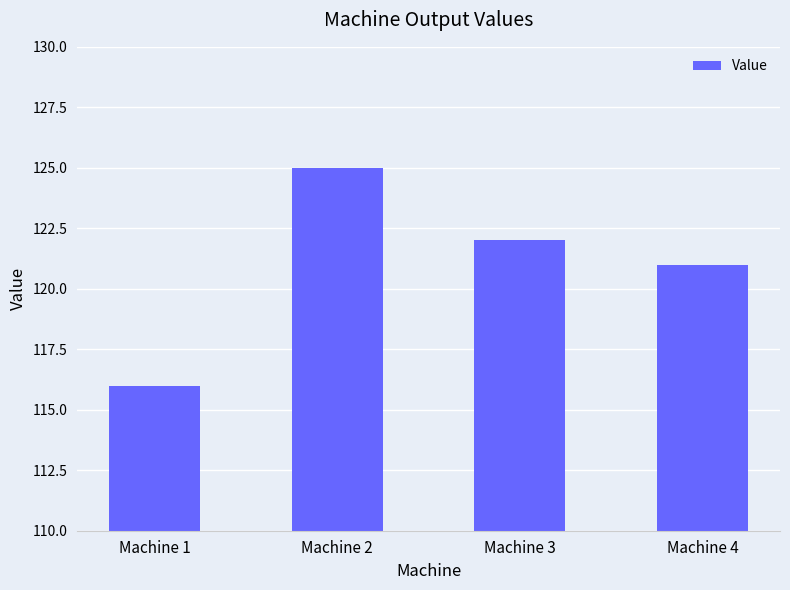

What is the difference between the values at Machine 2 and Machine 4?

4